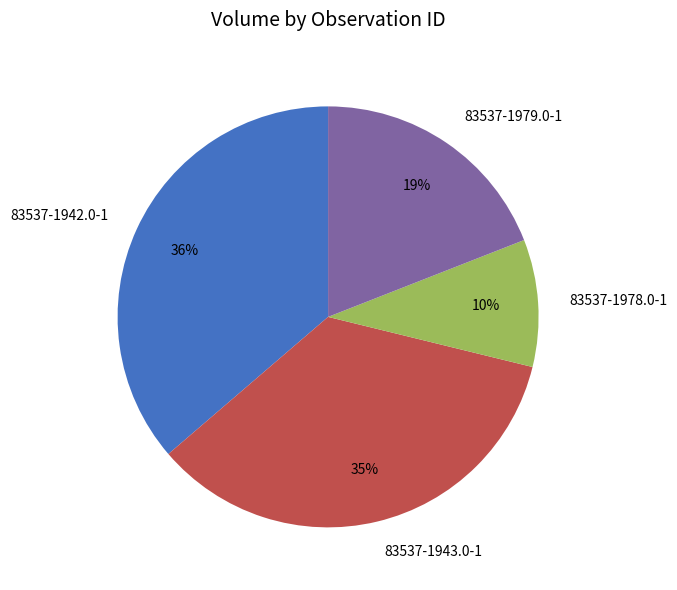

How many slices are in this pie chart?

4